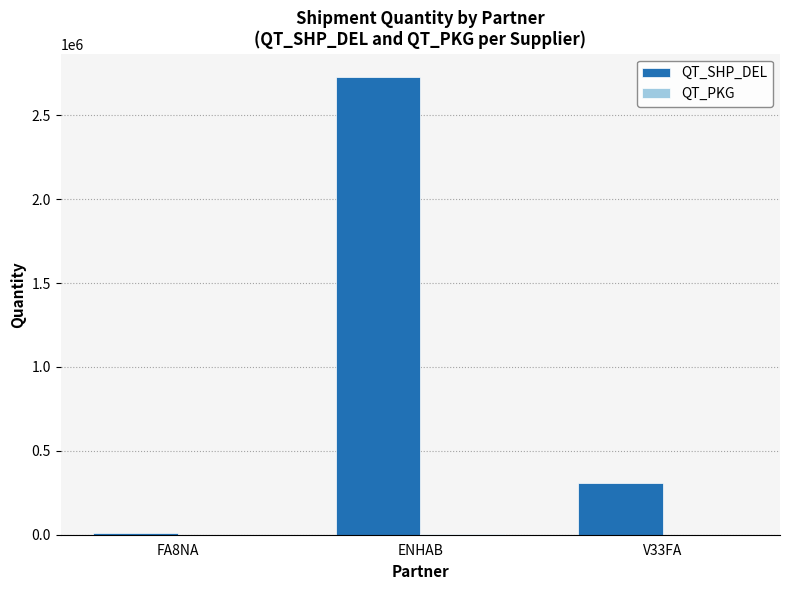

Which category has the highest value in the QT_SHP_DEL series?

ENHAB